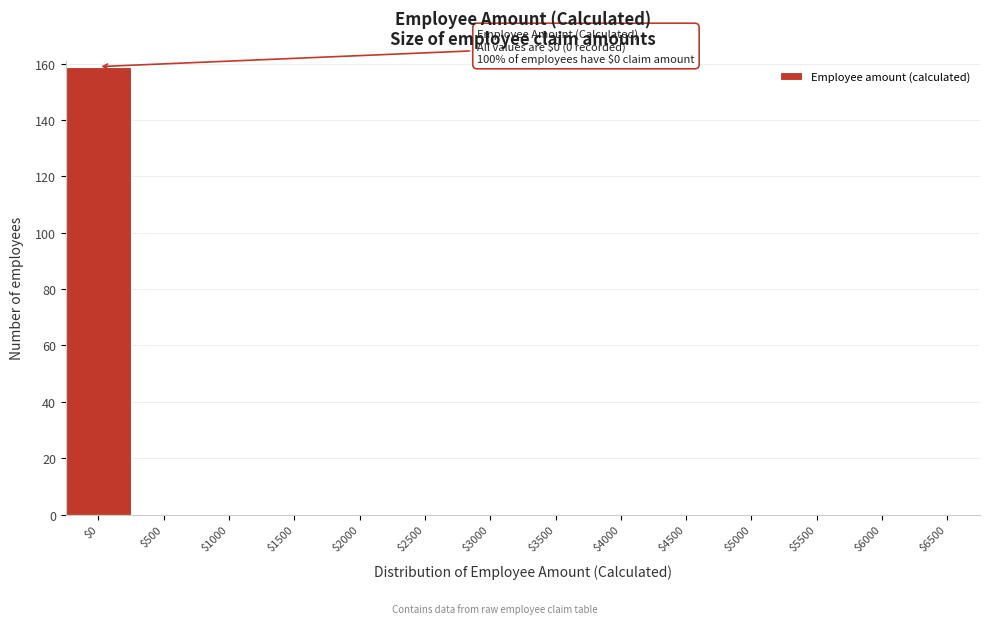

What is the maximum value shown in the chart?

159